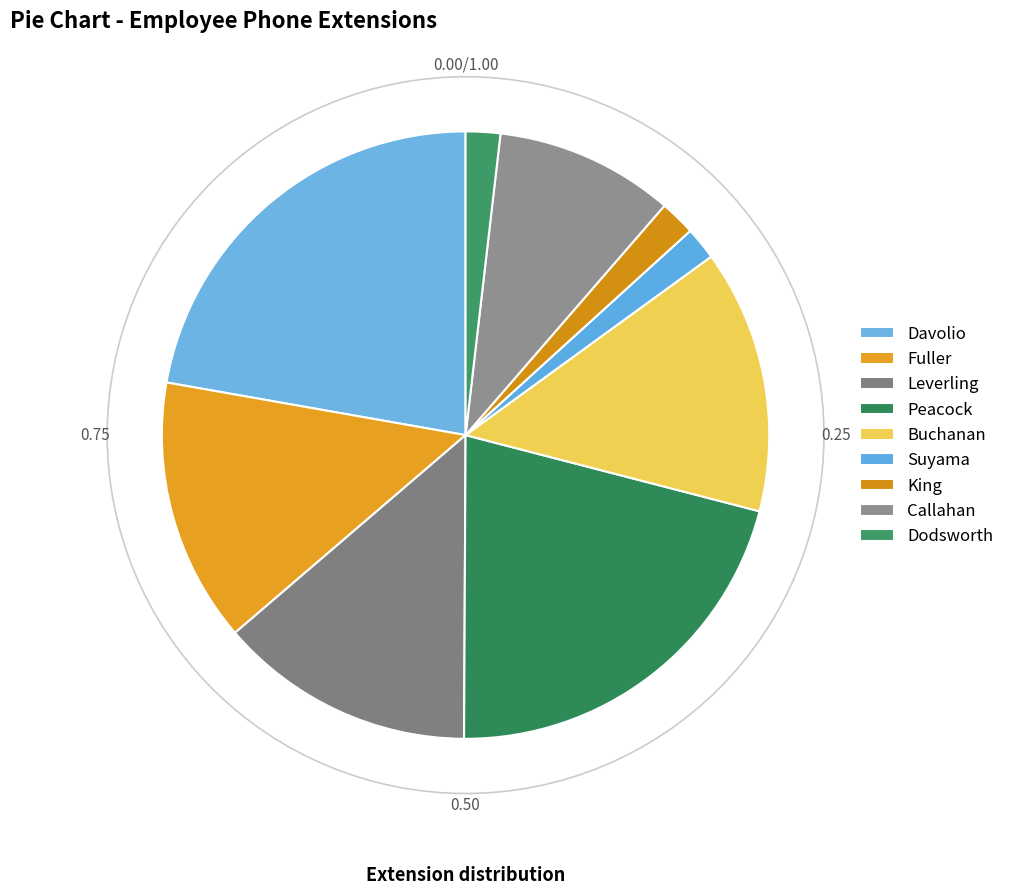

How many slices are in this pie chart?

9